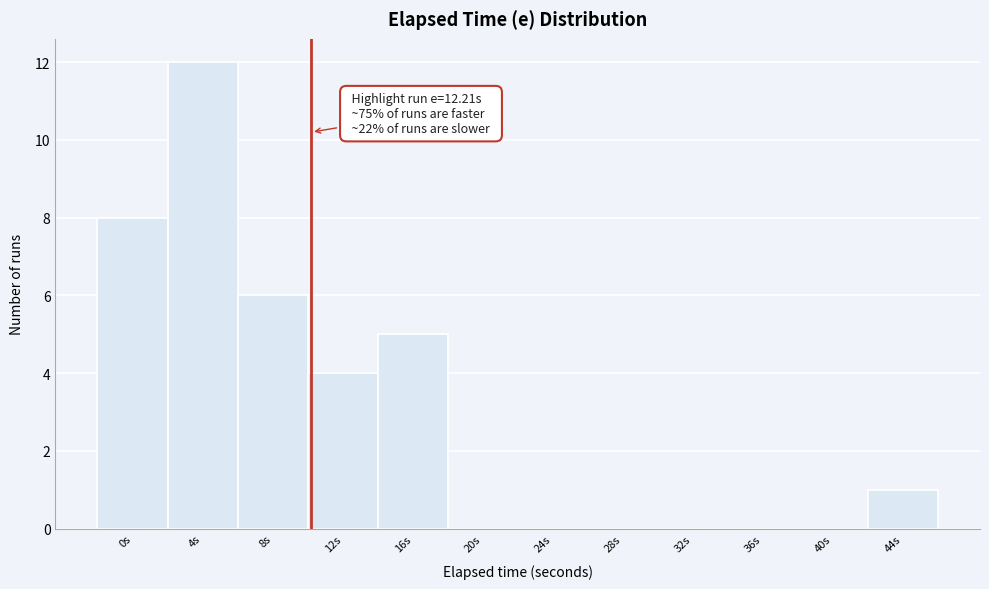

Reading left to right, what are all the values shown in this chart?

0s=8	4s=12	8s=6	12s=4	16s=5	20s=0	24s=0	28s=0	32s=0	36s=0	40s=0	44s=1